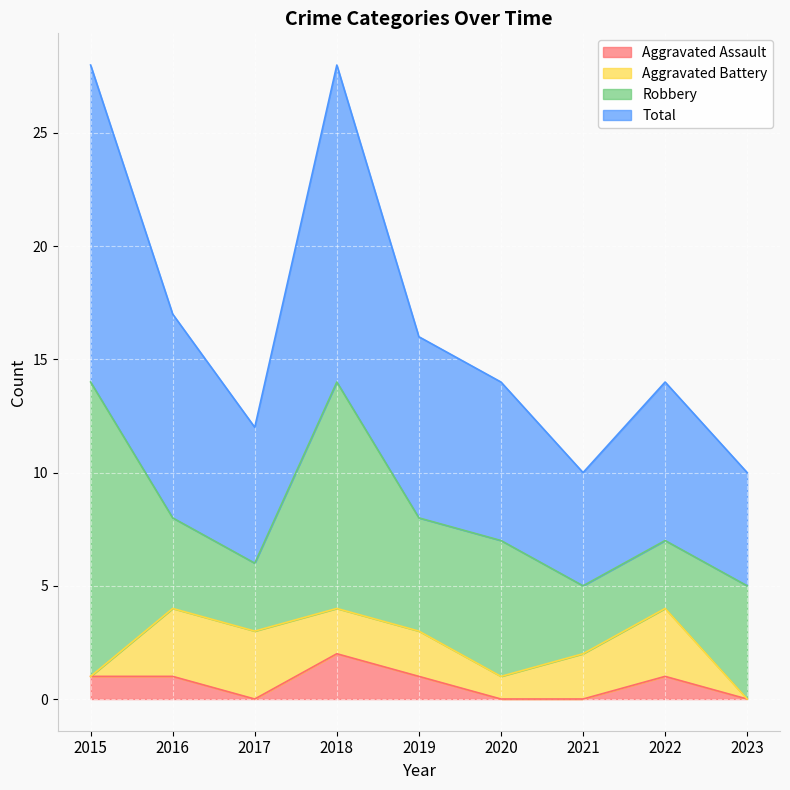

The Aggravated Assault series shows 1 at 2023. True or false?

False